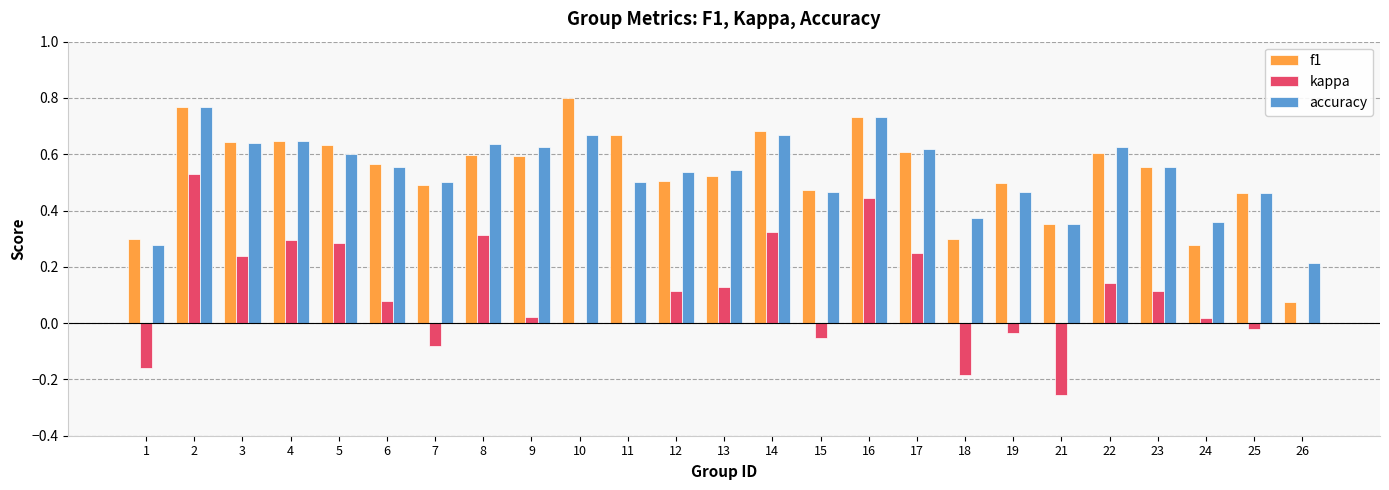

How many groups of bars are there?

25